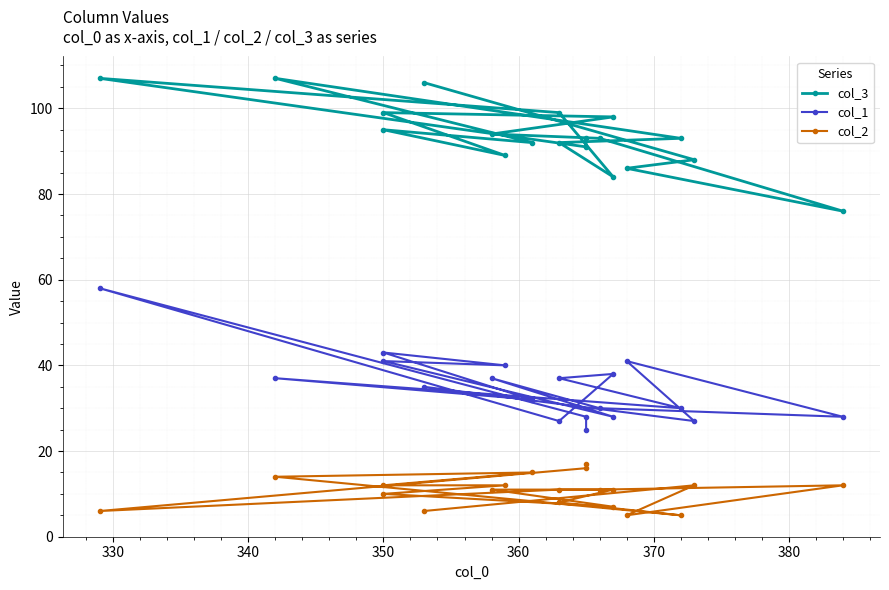

What is the minimum value for col_1?

25